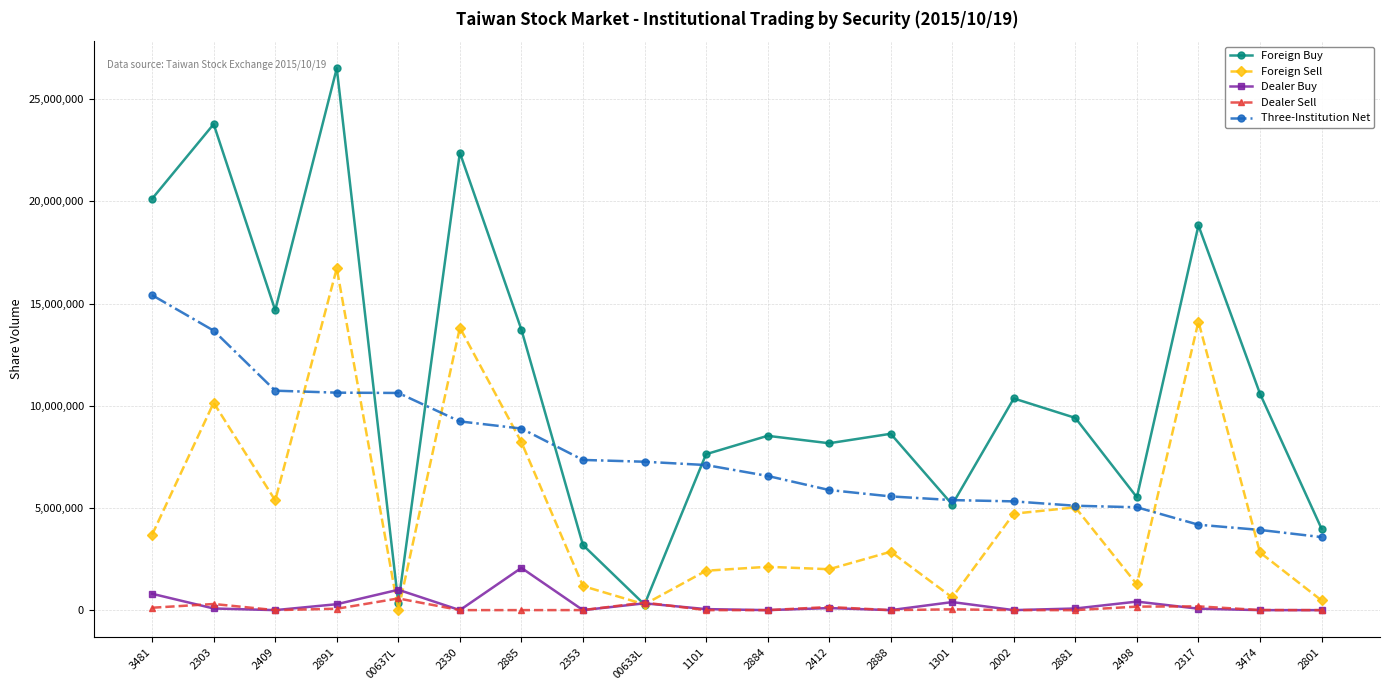

Does the chart have visible grid lines?

Yes